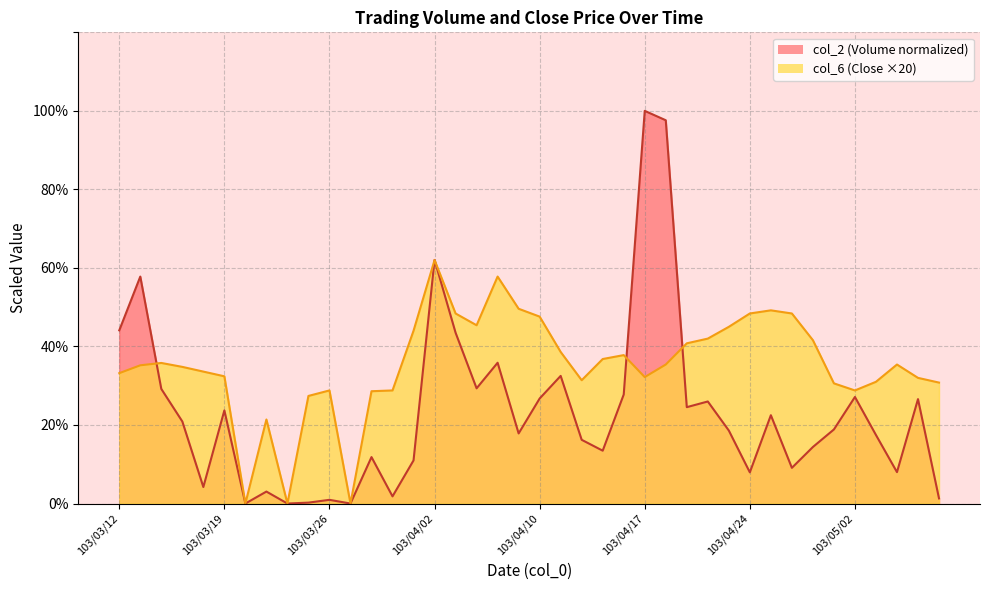

What is the sum of all col_6 values?

1411.0